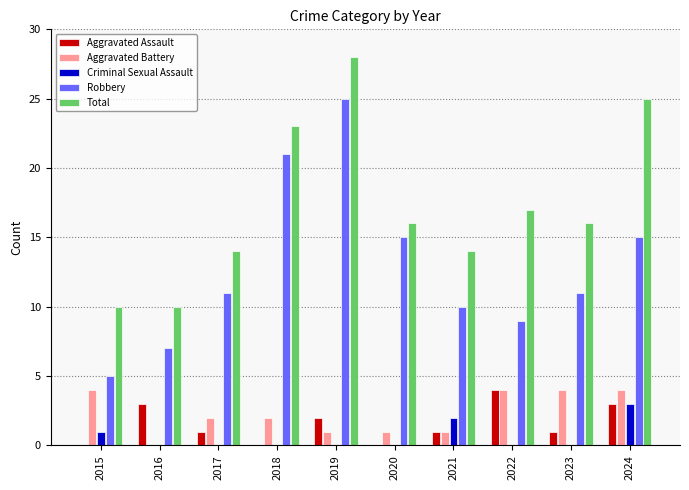

At which label does Robbery reach its peak?

2019